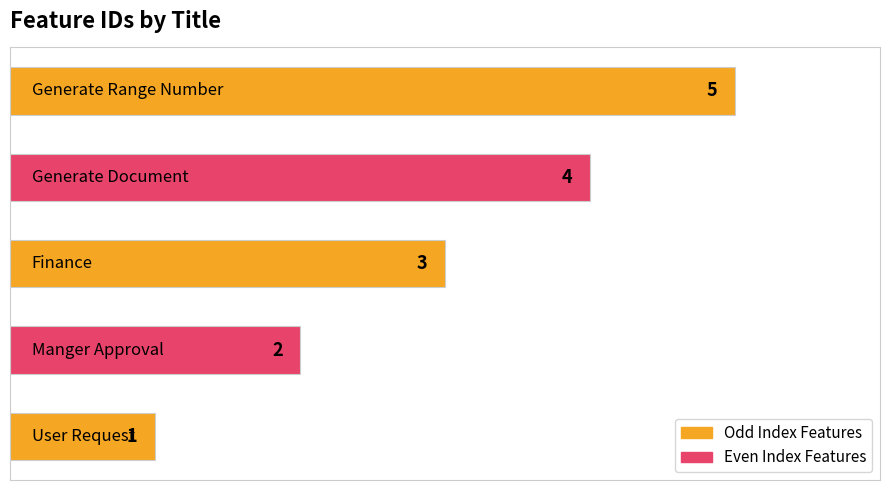

What is the greatest value displayed?

5